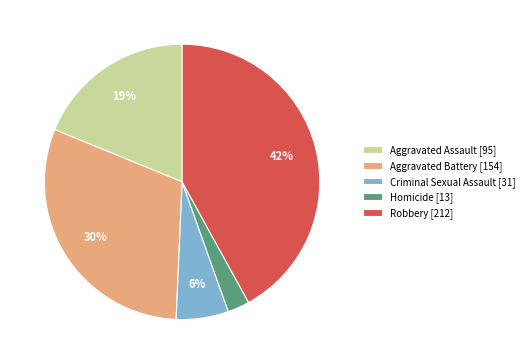

Which category has the smallest portion of the pie?

Homicide